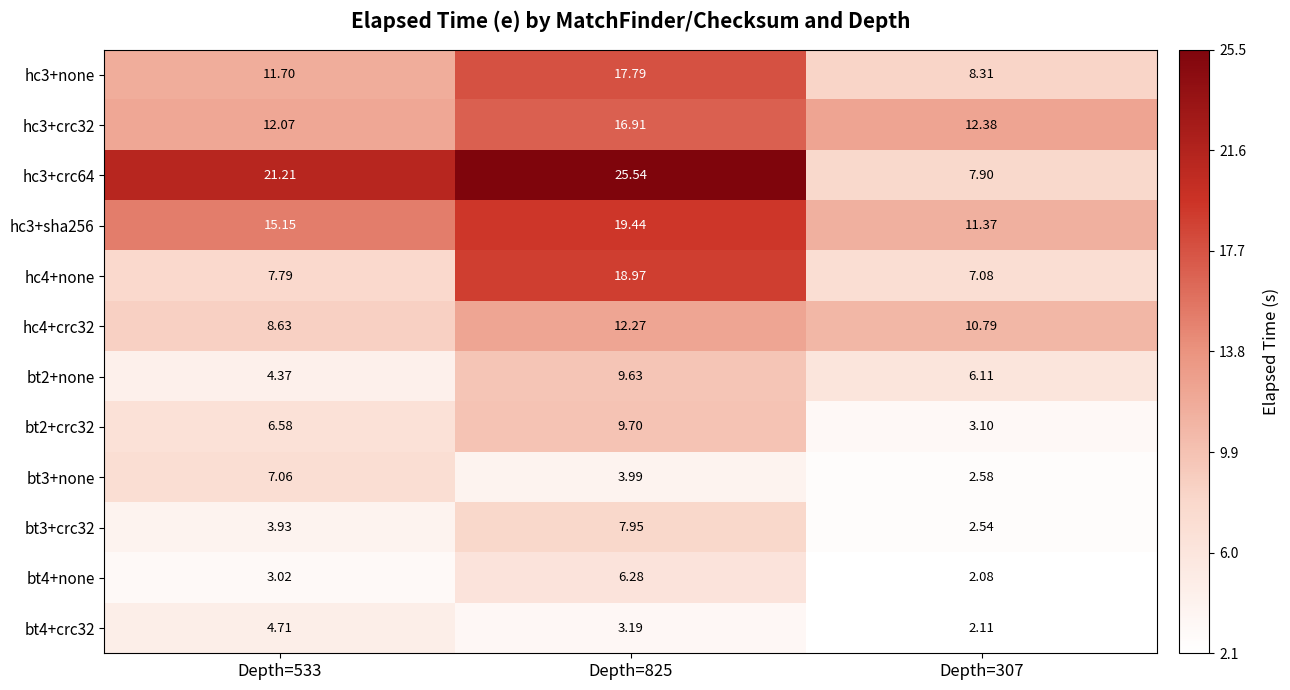

How many data points does each series have?

3